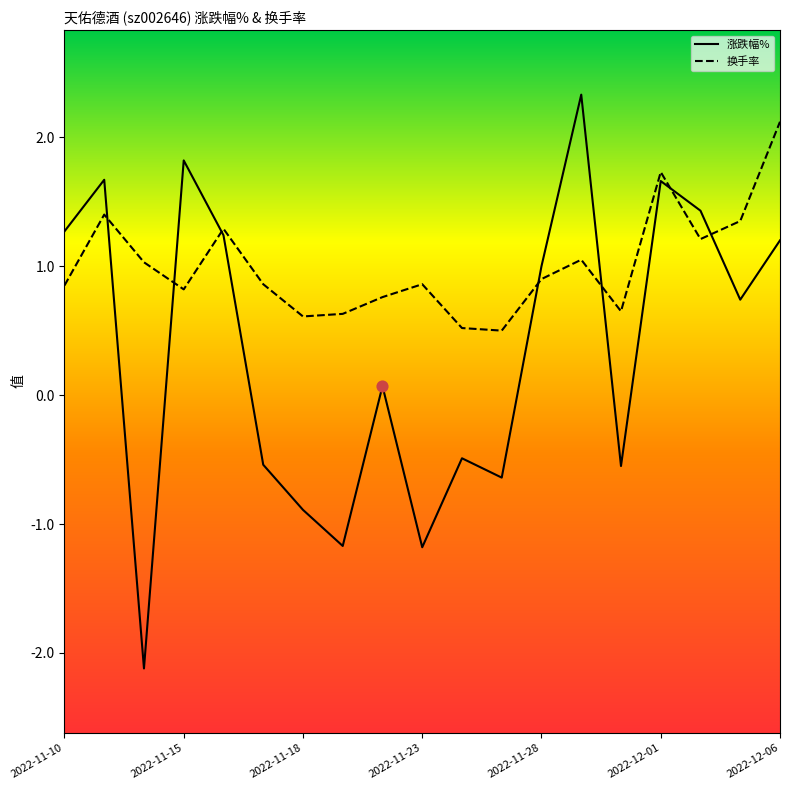

Which series contains the lowest Y value?

涨跌幅%